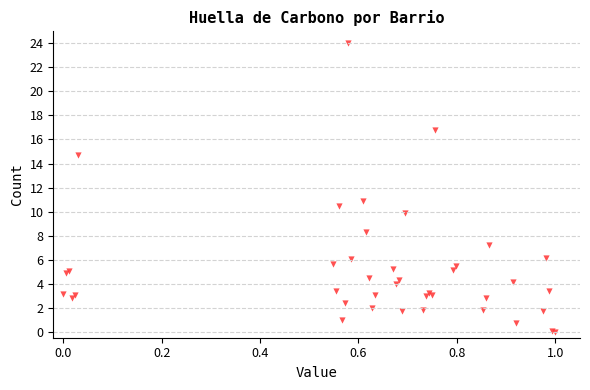

What Y value in the scatter plot is closest to 12?

10.9